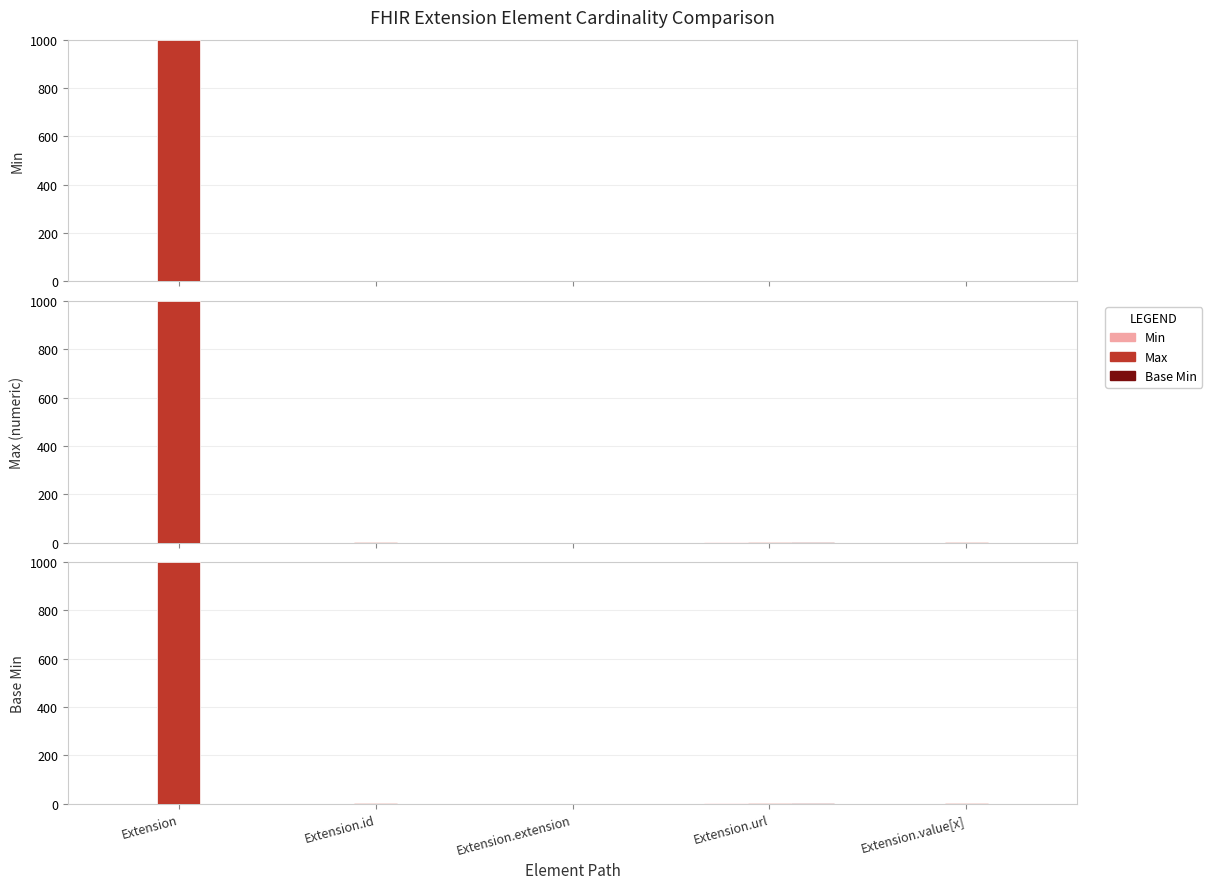

Reading left to right, transcribe all the data shown in this chart.

Min: 0	0	0	1	0
Max: 999	1	0	1	1
Base Min: 0	0	0	1	0